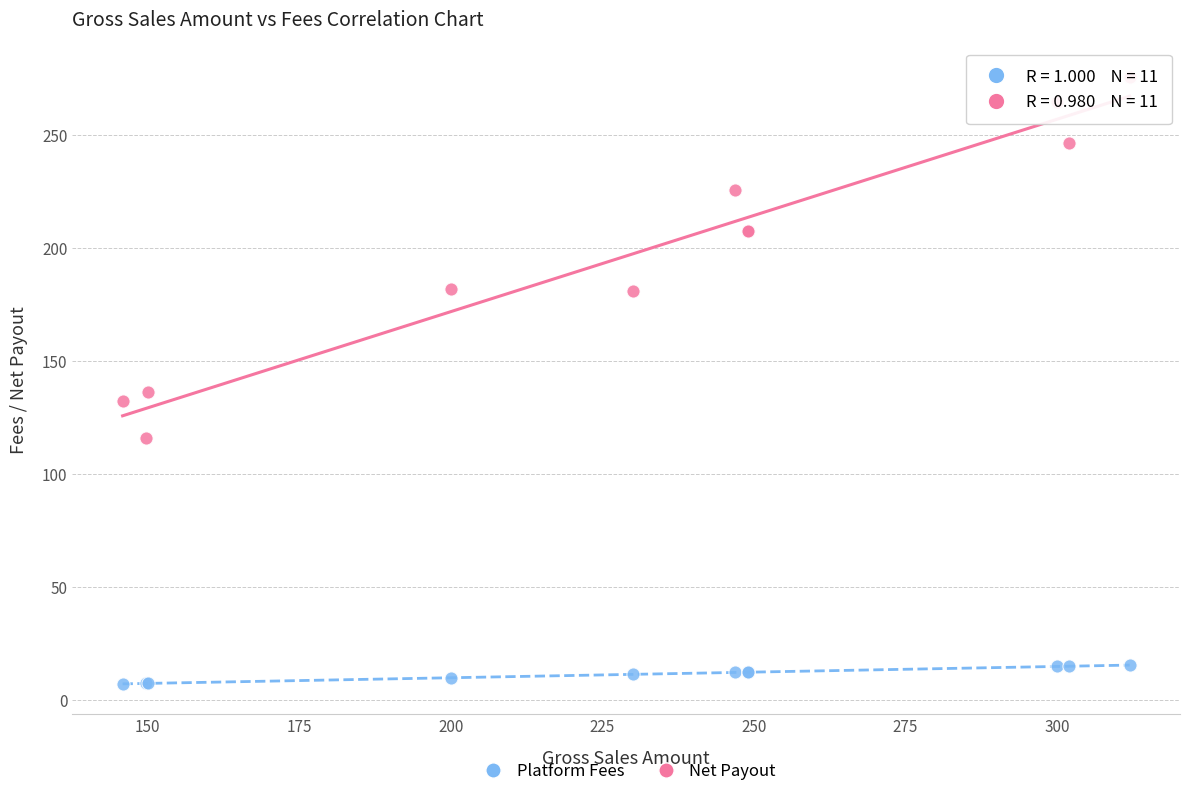

Which series contains the highest Y value?

Net Payout